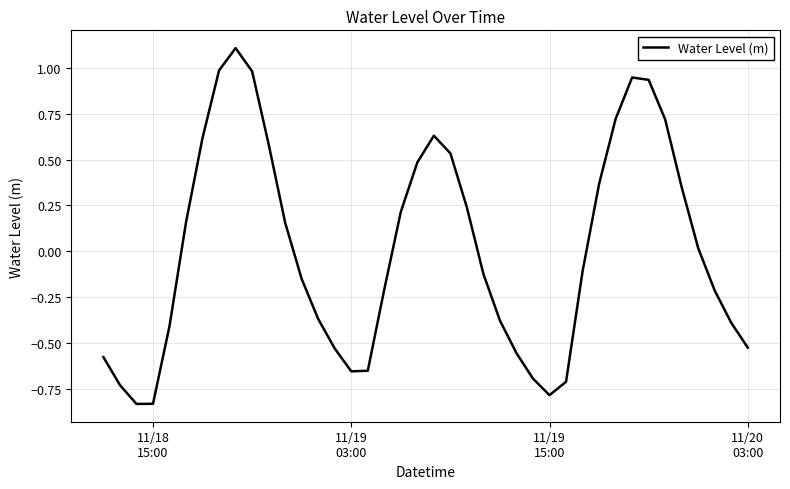

What is the greatest value displayed?

1.1